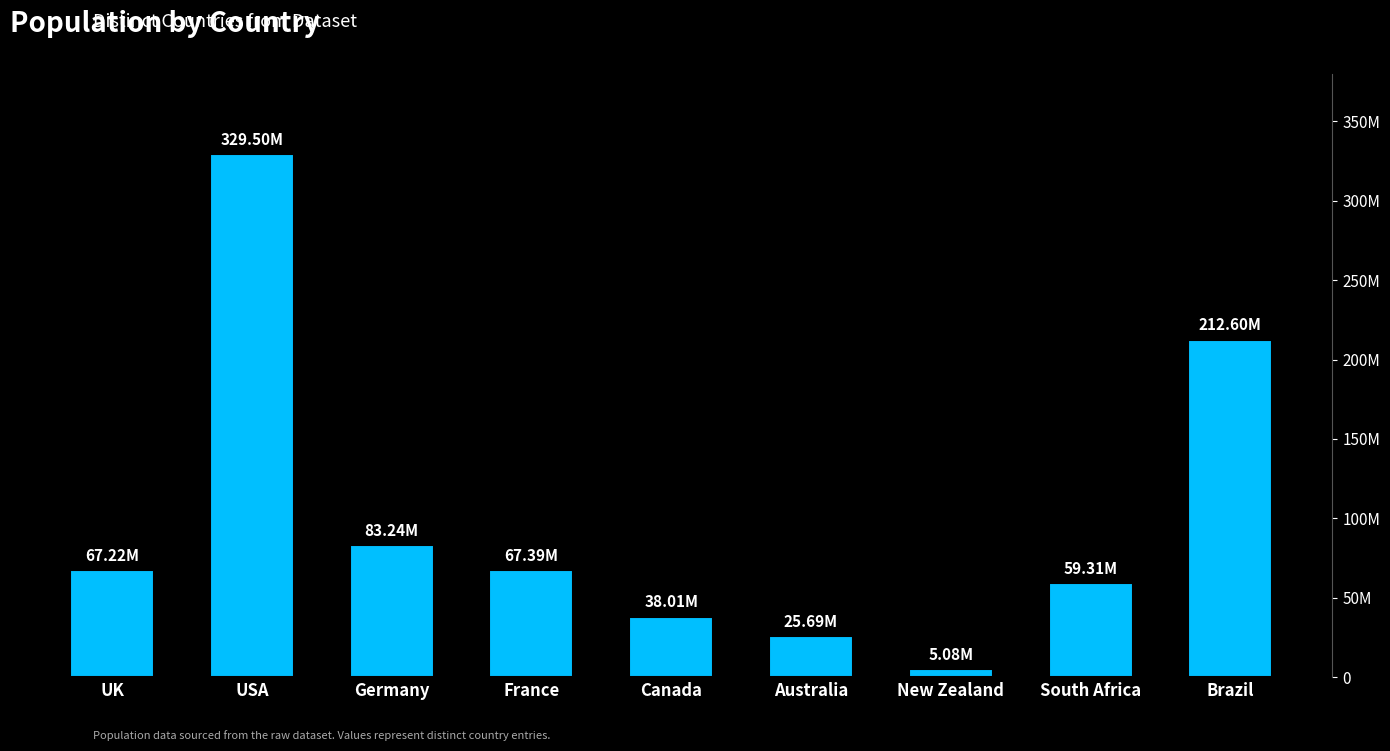

Rank the categories by value from highest to lowest.

USA, Brazil, Germany, France, UK, South Africa, Canada, Australia, New Zealand